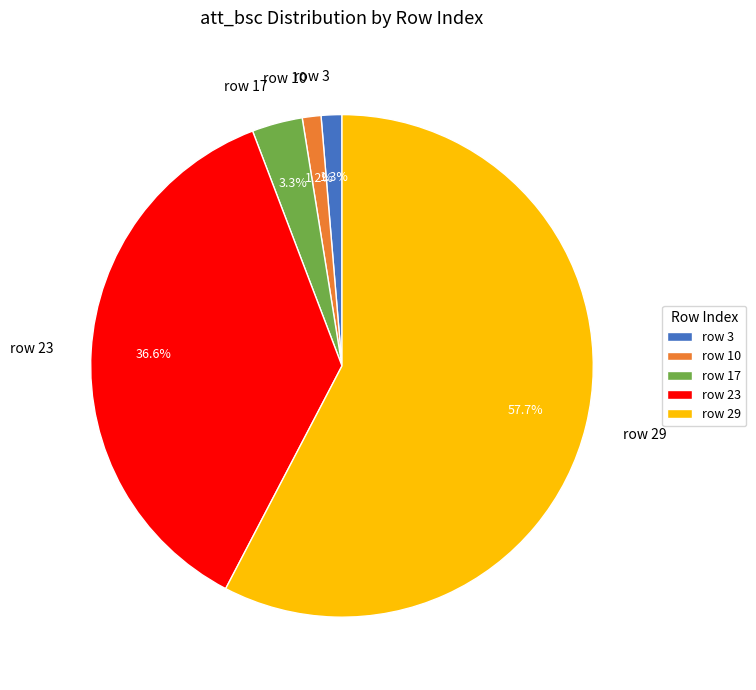

Does row 23 account for over 50% of the chart?

No